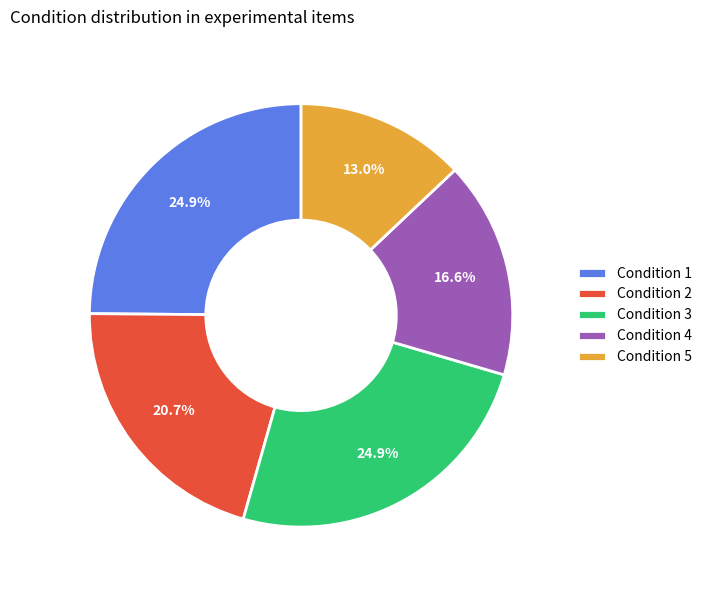

To the nearest percent, what is the average slice percentage?

20%